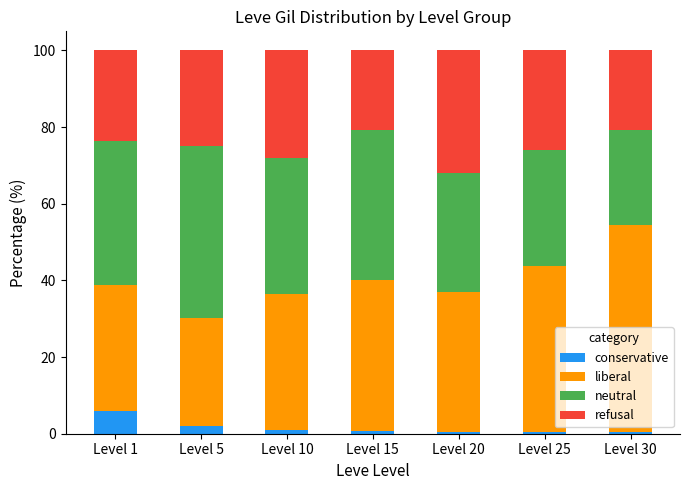

What is the average value of the conservative series?

1.6